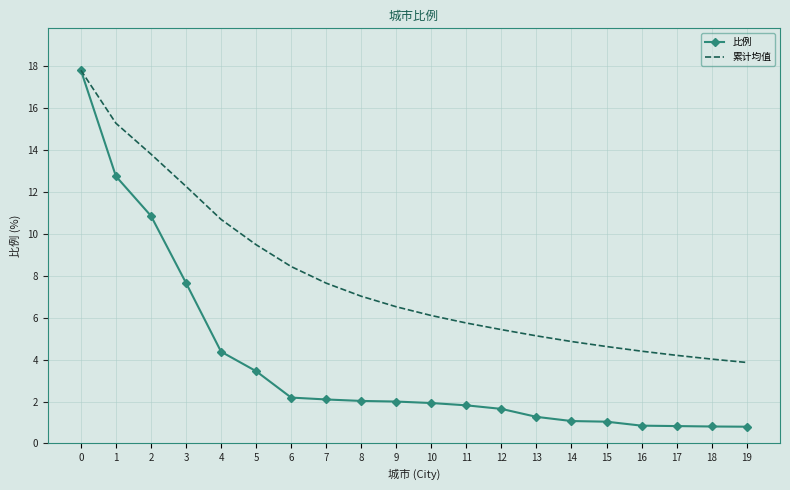

What are all the series names shown in the legend?

比例, 累计均值